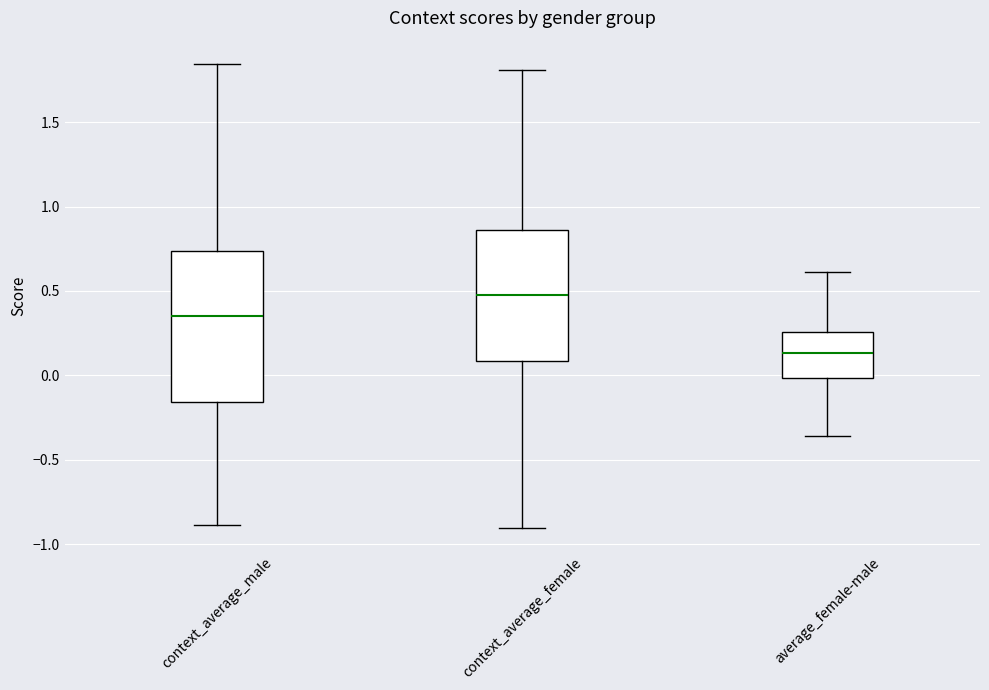

Reading left to right, transcribe this box plot: for each box, give where its median line is, the range the box spans, and where its two whiskers end, as read against the y-axis. The values are not printed on the chart, so give them approximately, as read against the axis.

context_average_male: median 0.35, box -0.15 to 0.75, whiskers -0.90 to 1.85
context_average_female: median 0.45, box 0.10 to 0.85, whiskers -0.90 to 1.80
average_female-male: median 0.15, box 0.00 to 0.25, whiskers -0.35 to 0.60